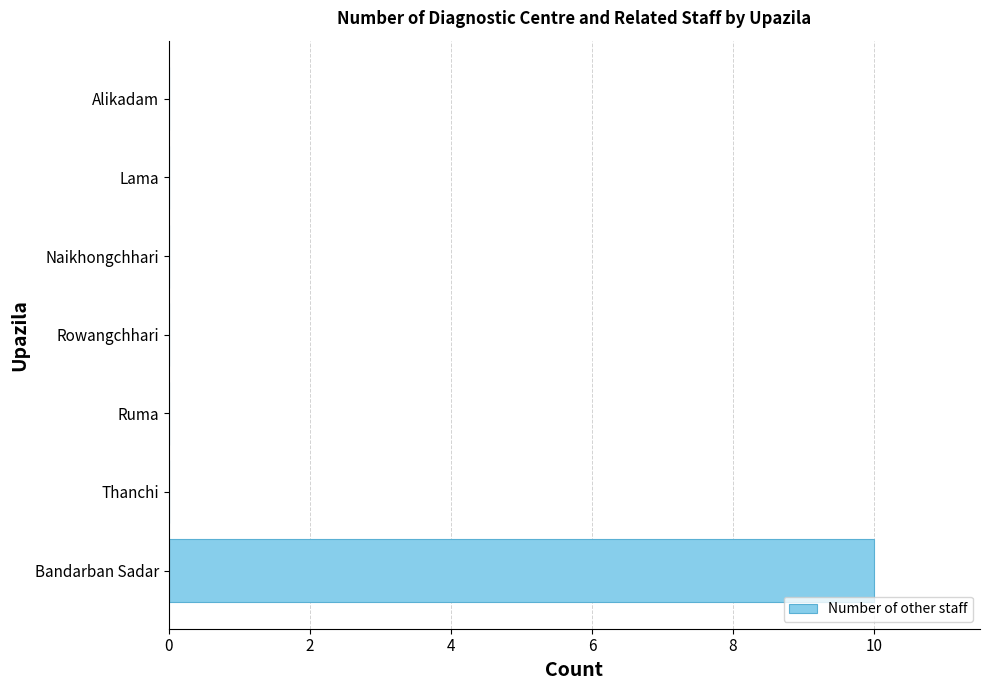

Reading top to bottom, transcribe all the data shown in this chart.

Alikadam=0	Lama=0	Naikhongchhari=0	Rowangchhari=0	Ruma=0	Thanchi=0	Bandarban Sadar=10